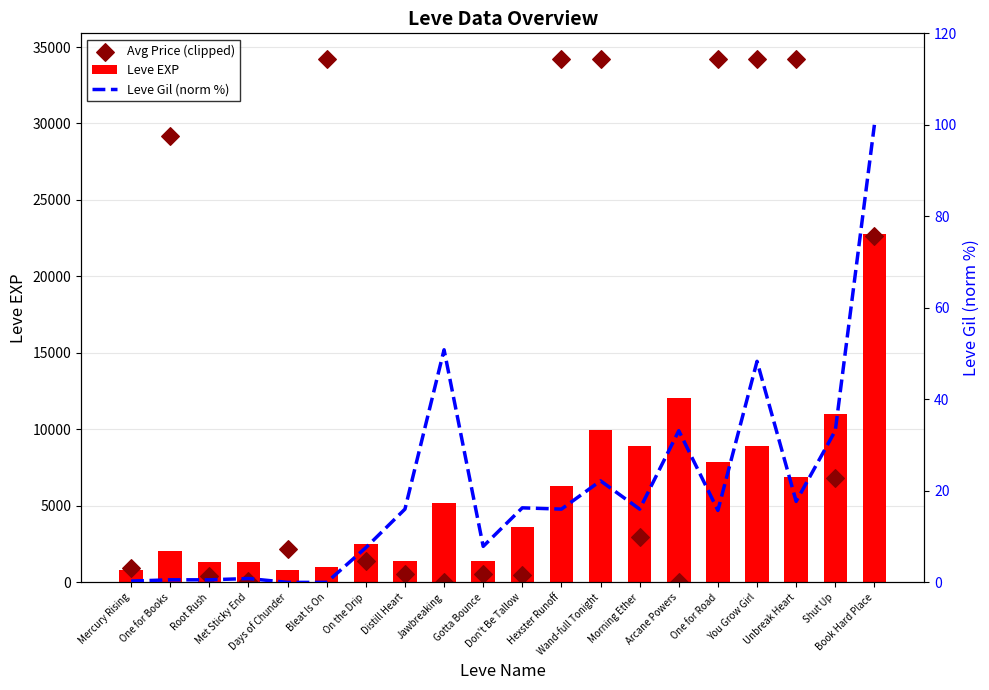

Is the value of Leve Gil (norm %) at Met Sticky End greater than the value of Leve EXP at Mercury Rising?

No